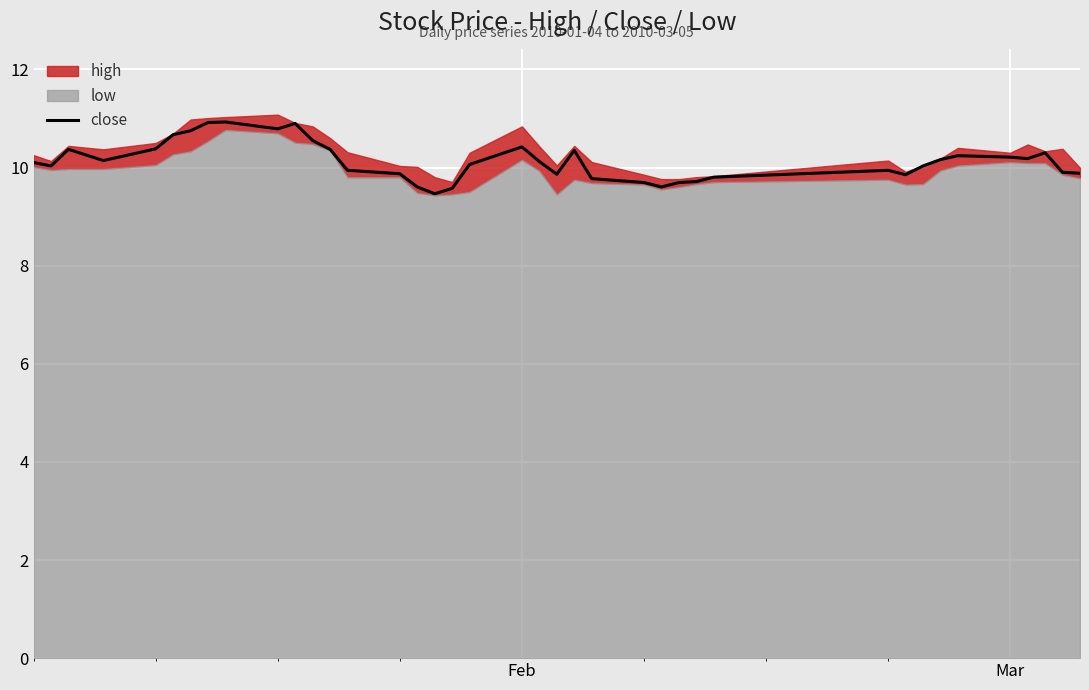

True or false: close has a value of 5.4 at Feb.

False